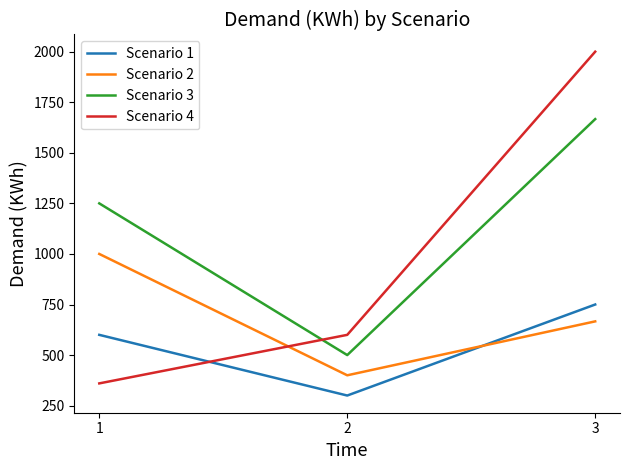

At how many categories does at least one series exceed 1649?

1